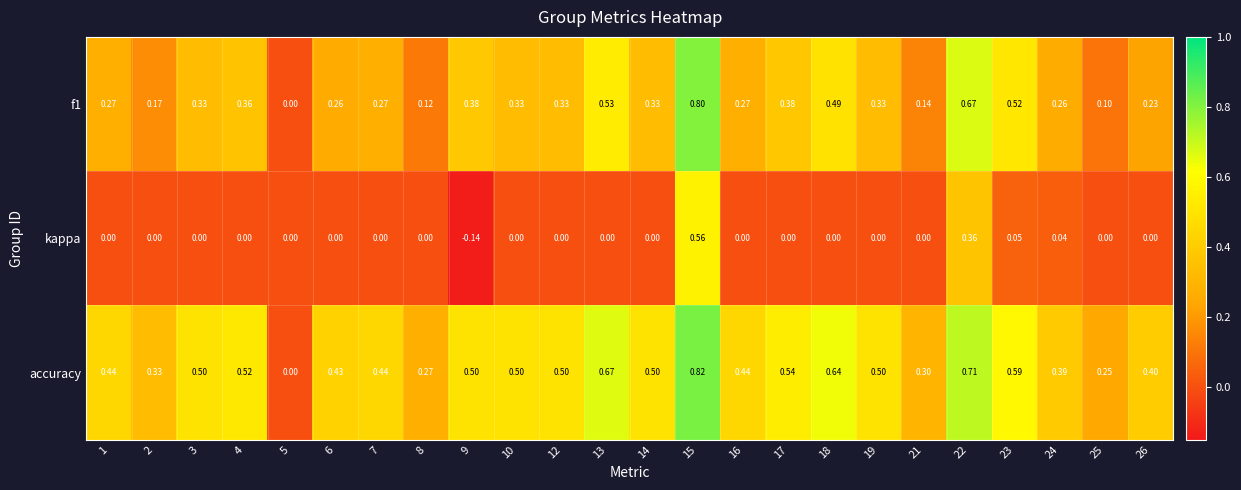

Is the value of accuracy at 17 greater than the value of kappa at 7?

Yes